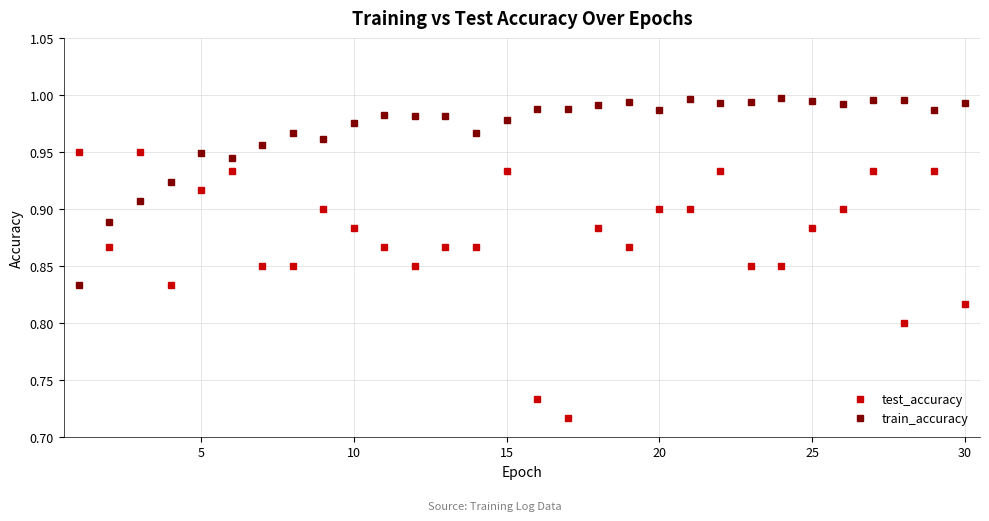

List the series in order of their peak value, lowest first.

test_accuracy, train_accuracy